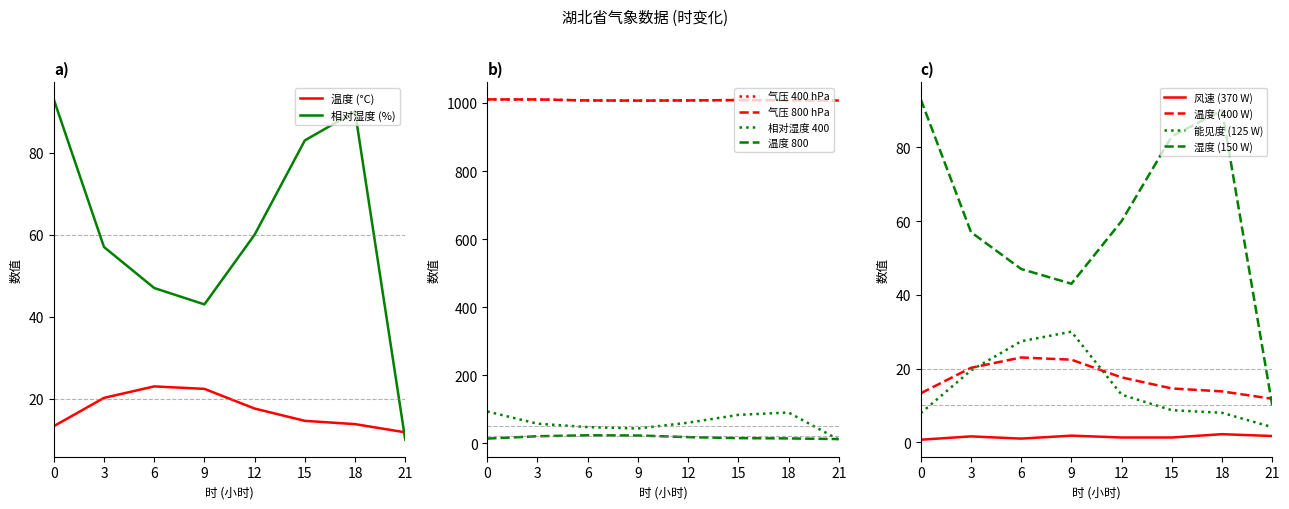

List the series in order of their peak value, highest first.

气压, 相对湿度, 水平能见度, 温度, 2分钟平均风速